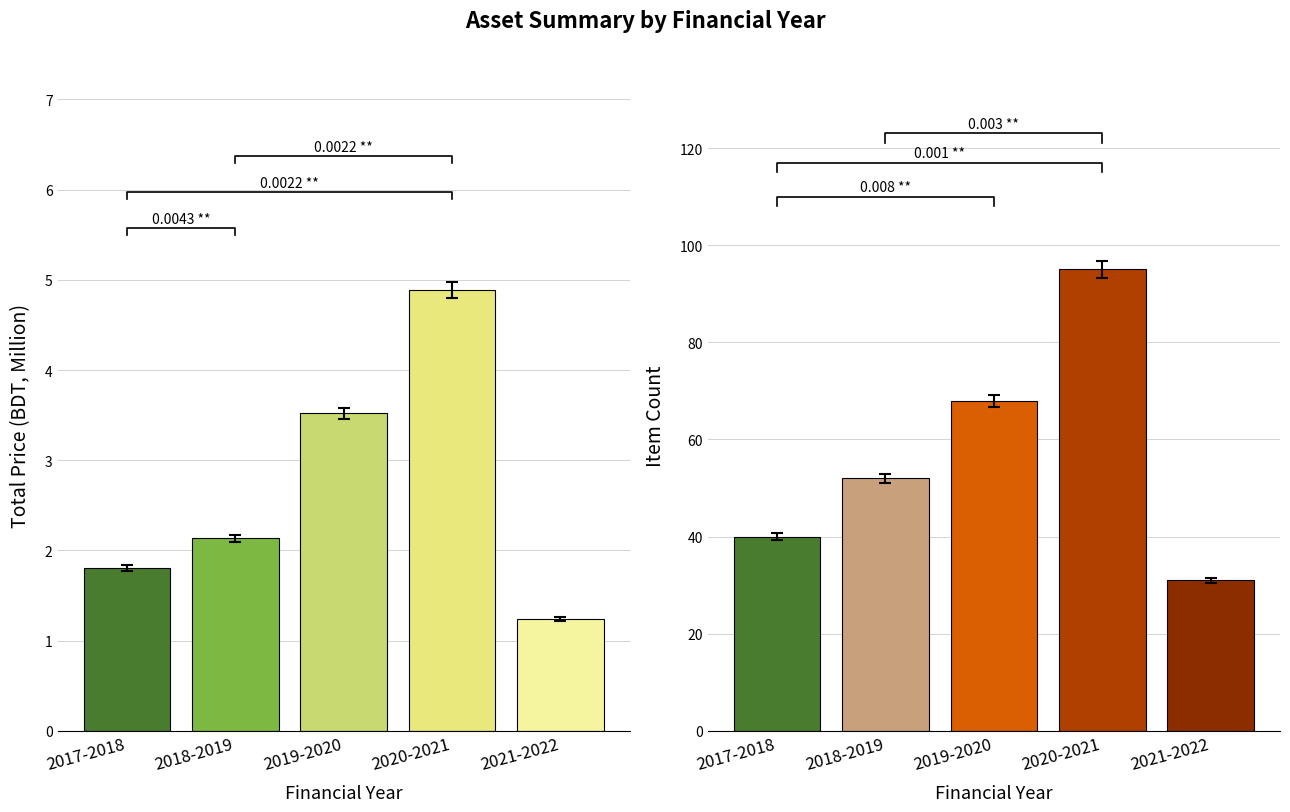

Reading left to right, extract all data points from this chart.

Total Price (Million): 1.8	2.1	3.5	4.9	1.2
Item Count: 40.0	52.0	68.0	95.0	31.0